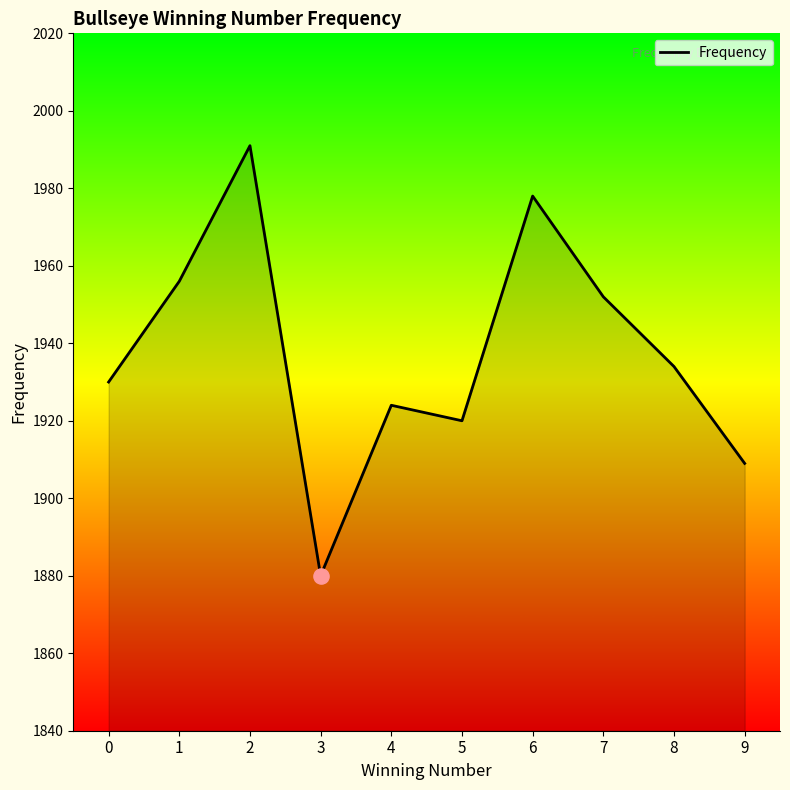

Between 9 and 1, which is larger?

1